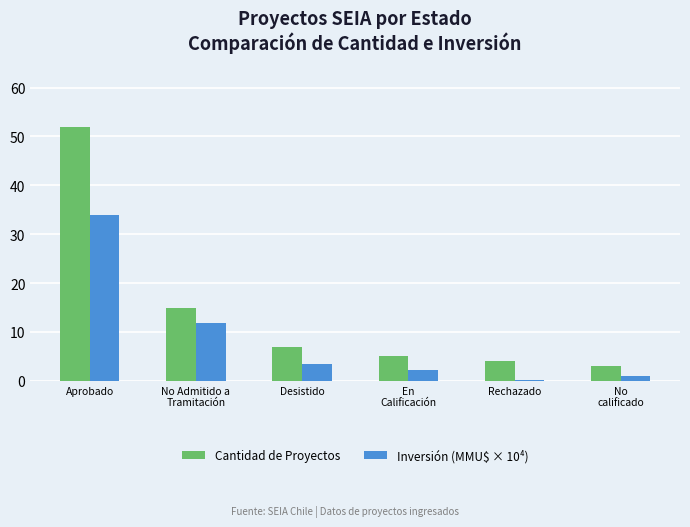

What is the average value of the Inversión (MMU$ × 10⁴) series?

8.7